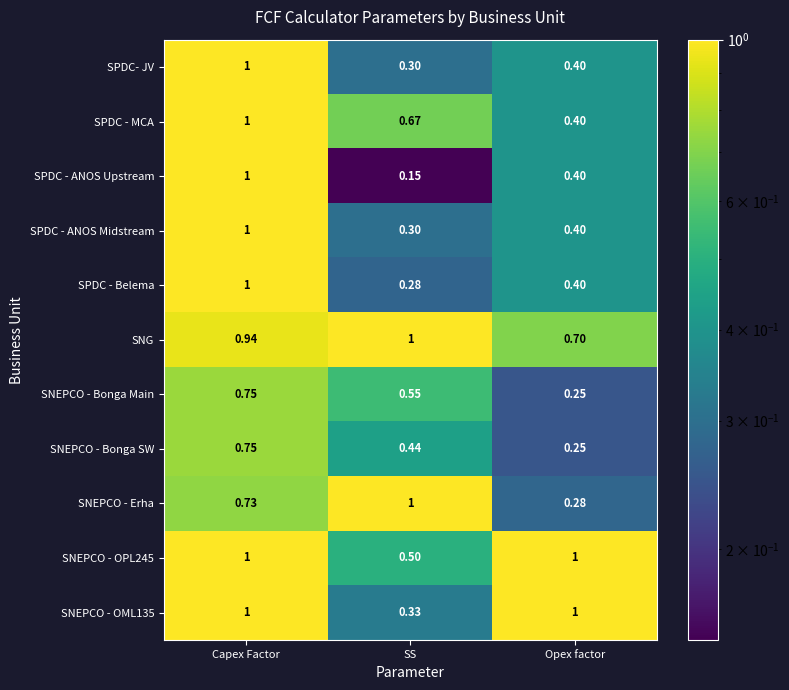

At which category is the sum across all series the highest?

Capex Factor